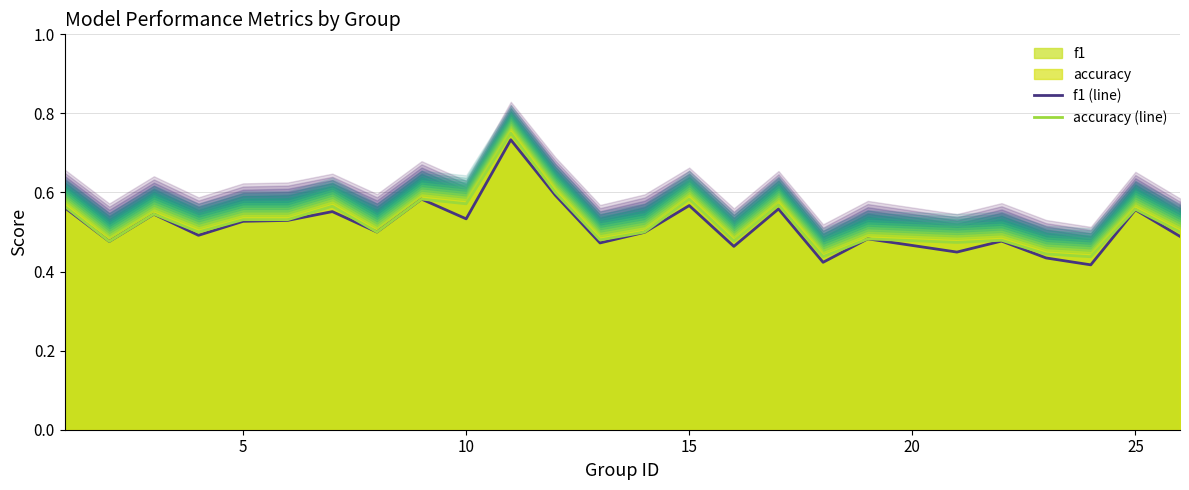

Which series has the largest total across all categories?

accuracy (line)